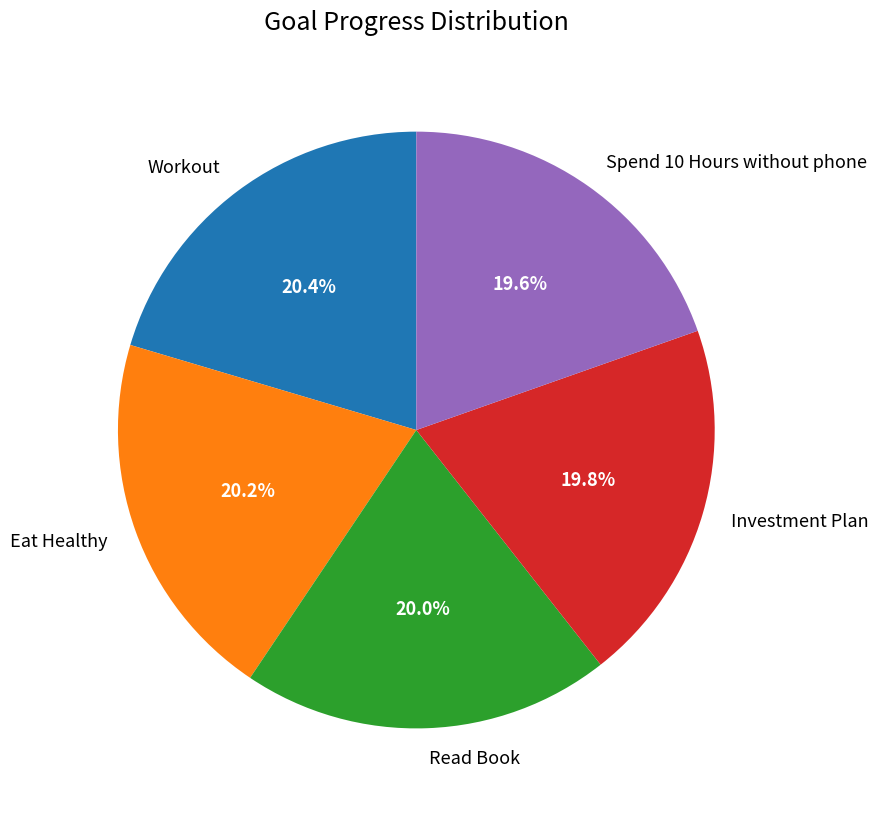

Is there a majority slice in this chart?

No